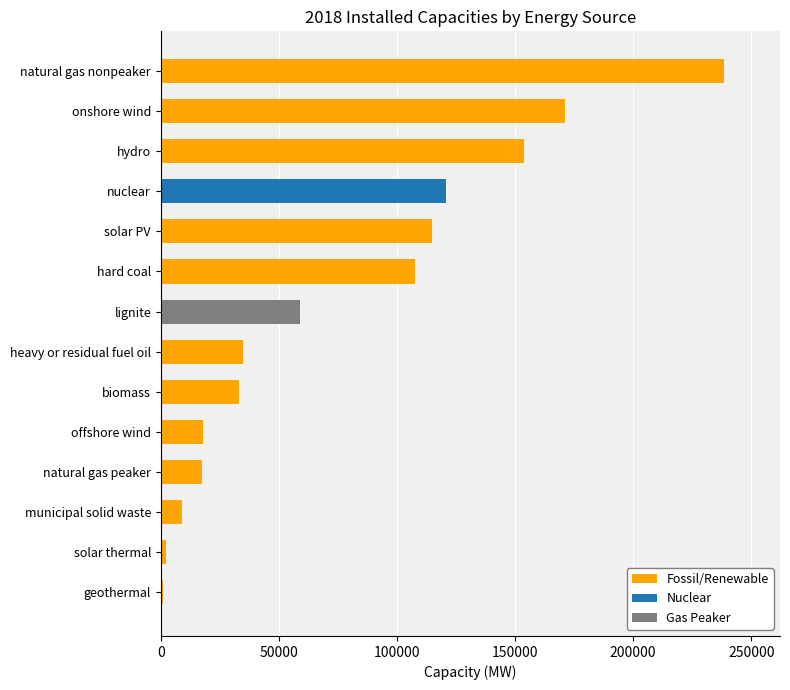

Which has a higher value, natural gas peaker or geothermal?

natural gas peaker